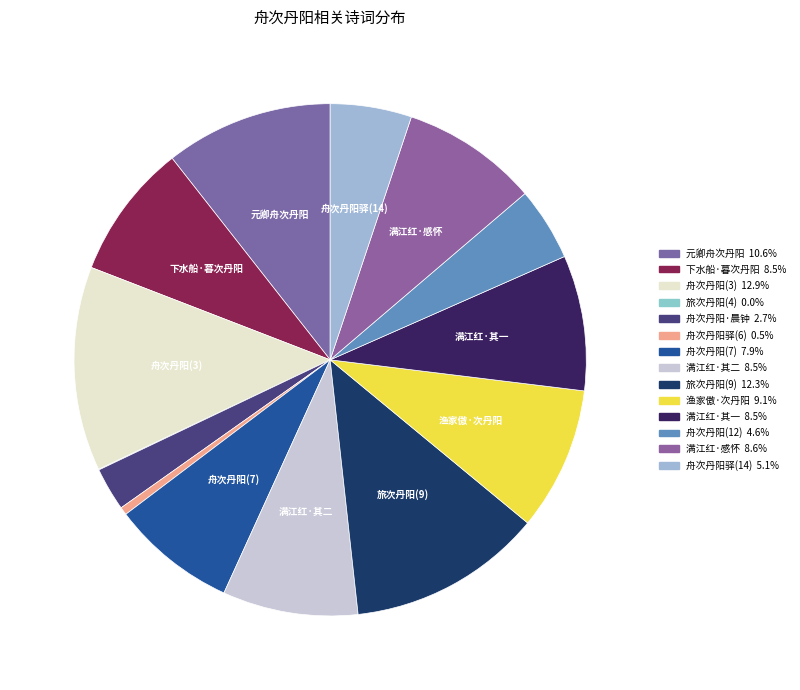

How many segments does this pie chart have?

14